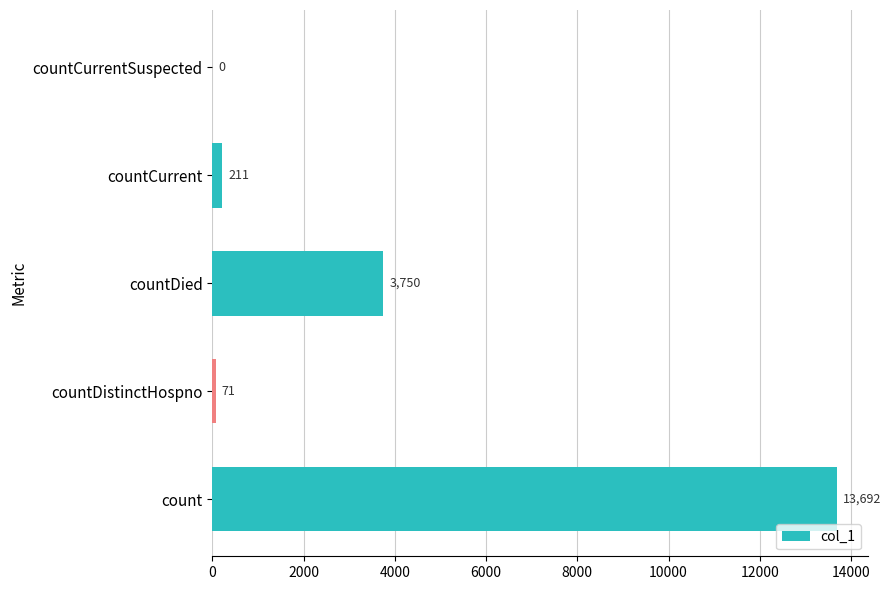

What is the sum of the values at countCurrentSuspected and countCurrent?

211